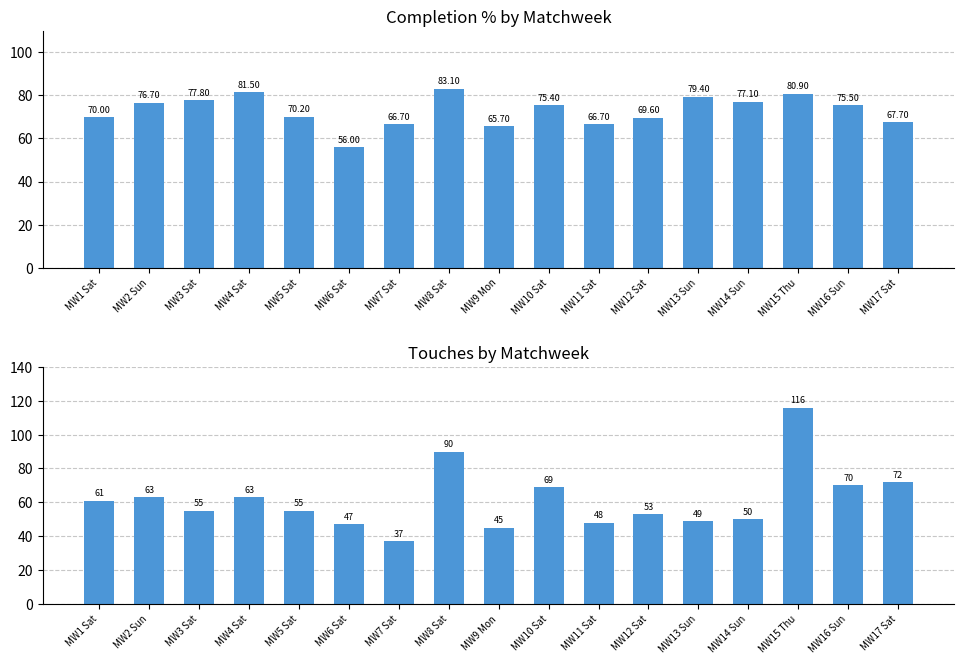

Reading left to right, extract all data points from this chart.

Cmp%: MW1 Sat=70.0	MW2 Sun=76.7	MW3 Sat=77.8	MW4 Sat=81.5	MW5 Sat=70.2	MW6 Sat=56.0	MW7 Sat=66.7	MW8 Sat=83.1	MW9 Mon=65.7	MW10 Sat=75.4	MW11 Sat=66.7	MW12 Sat=69.6	MW13 Sun=79.4	MW14 Sun=77.1	MW15 Thu=80.9	MW16 Sun=75.5	MW17 Sat=67.7
Touches: MW1 Sat=61.0	MW2 Sun=63.0	MW3 Sat=55.0	MW4 Sat=63.0	MW5 Sat=55.0	MW6 Sat=47.0	MW7 Sat=37.0	MW8 Sat=90.0	MW9 Mon=45.0	MW10 Sat=69.0	MW11 Sat=48.0	MW12 Sat=53.0	MW13 Sun=49.0	MW14 Sun=50.0	MW15 Thu=116.0	MW16 Sun=70.0	MW17 Sat=72.0